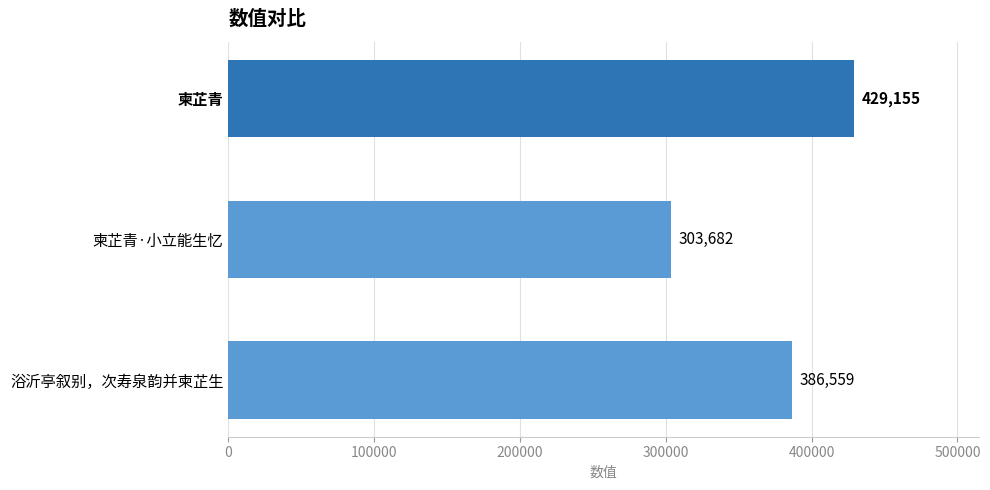

What is the smallest value displayed?

303682